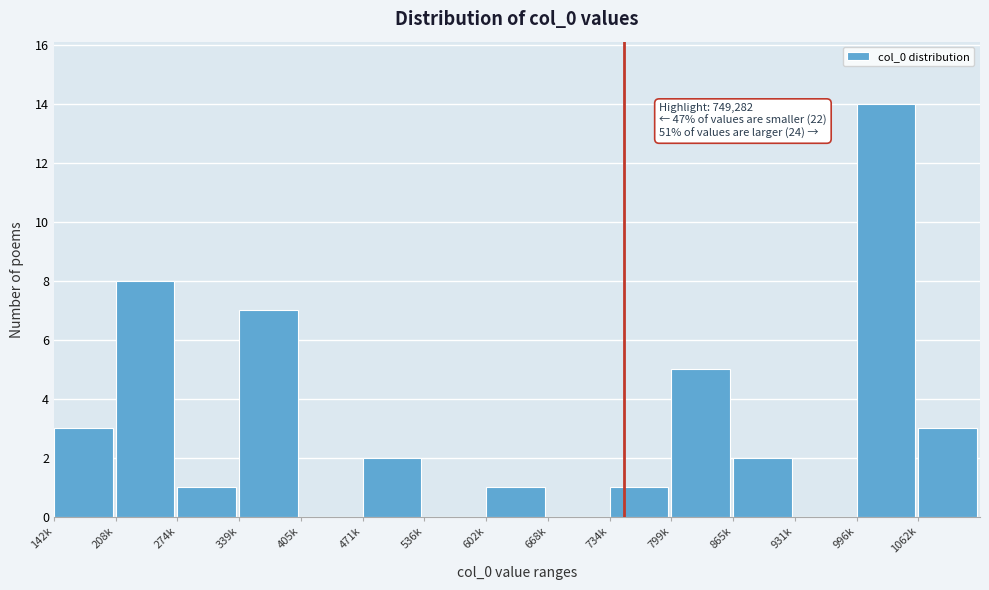

Reading left to right, list all the values displayed in this chart.

142k=3	208k=8	274k=1	339k=7	405k=0	471k=2	536k=0	602k=1	668k=0	734k=1	799k=5	865k=2	931k=0	996k=14	1062k=3